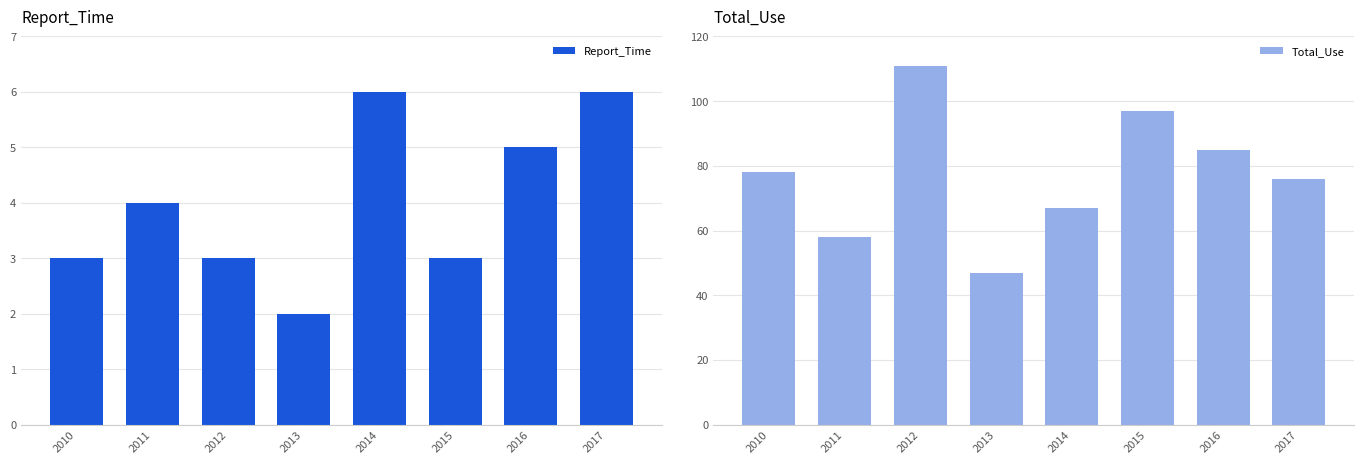

How many groups of bars are there?

8